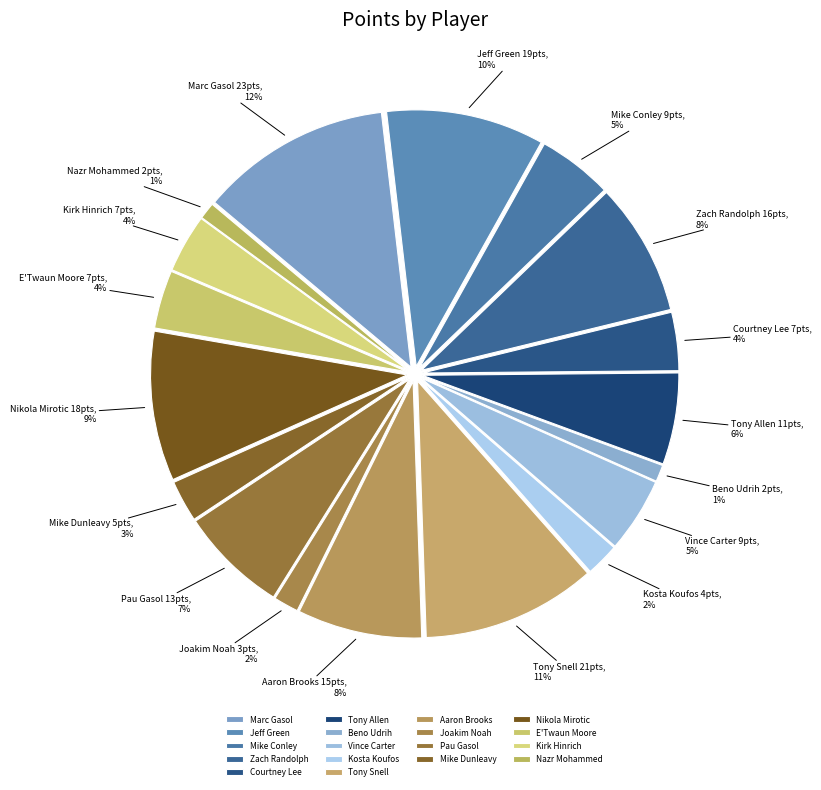

To the nearest percent, what is the average slice percentage?

6%